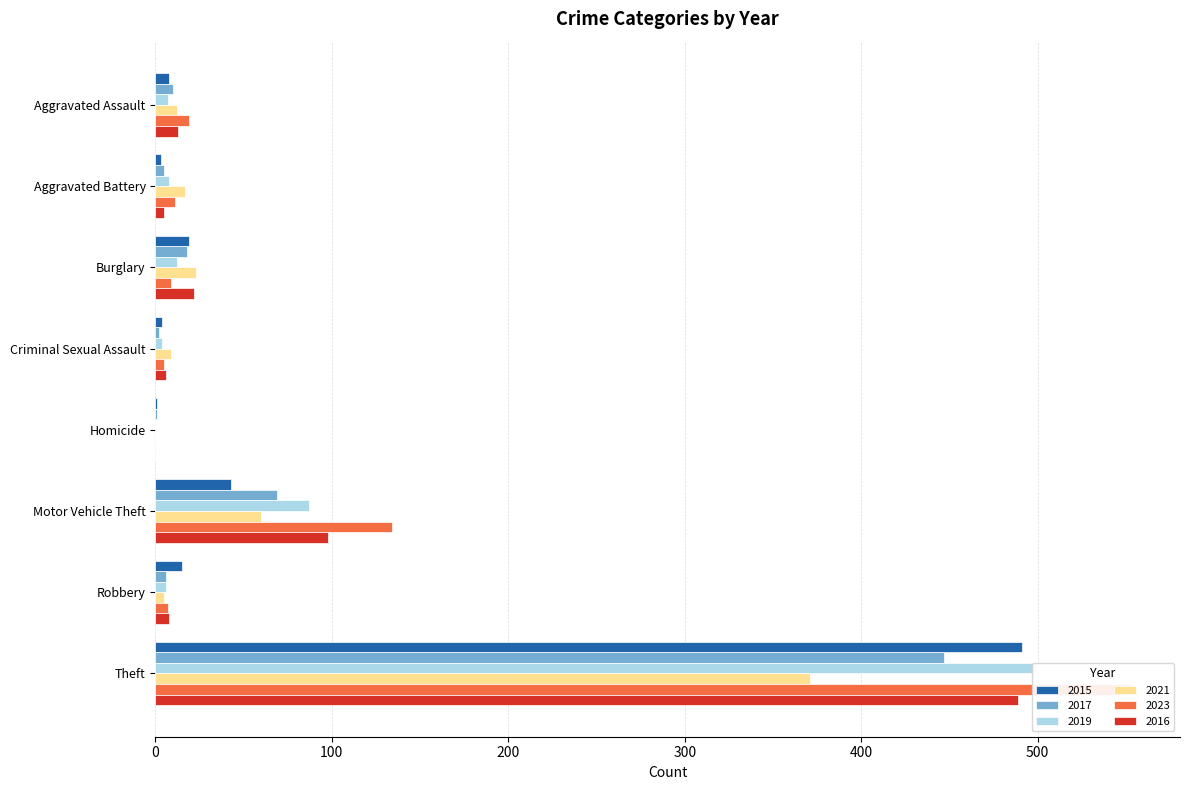

Are the bars grouped side by side (vs. stacked)?

Yes